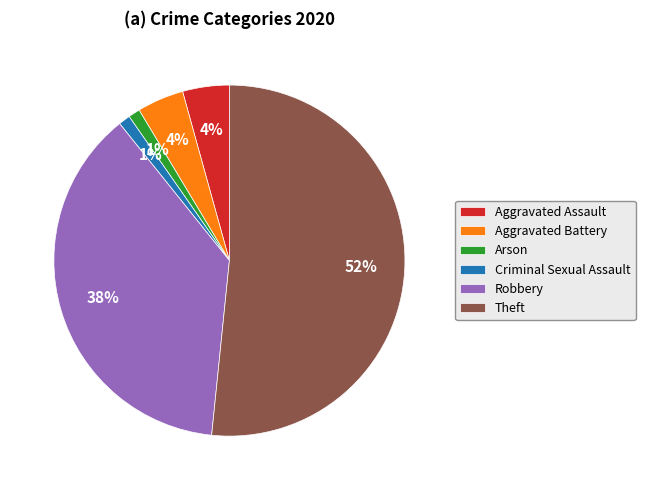

Combined, do Criminal Sexual Assault and Aggravated Battery account for over 50%?

No